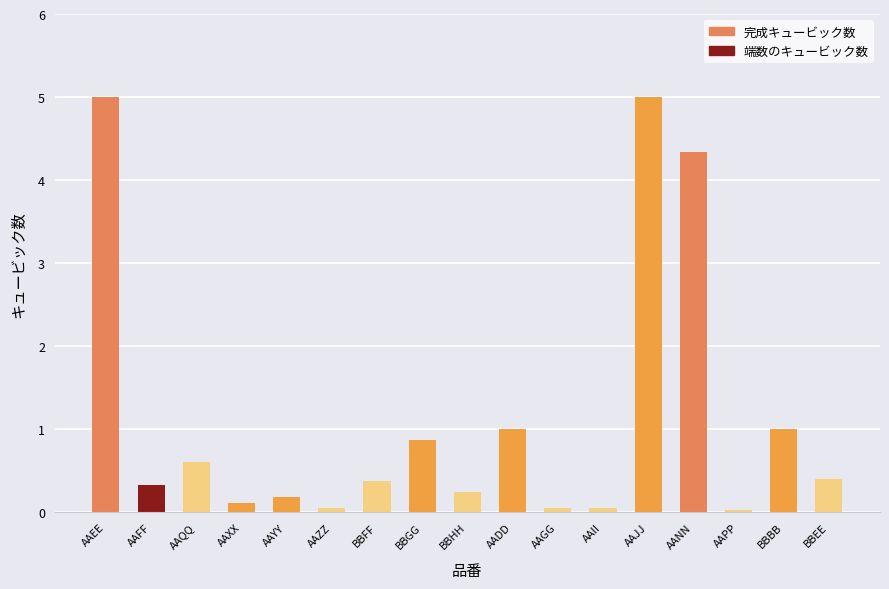

What is the greatest value displayed?

5.0